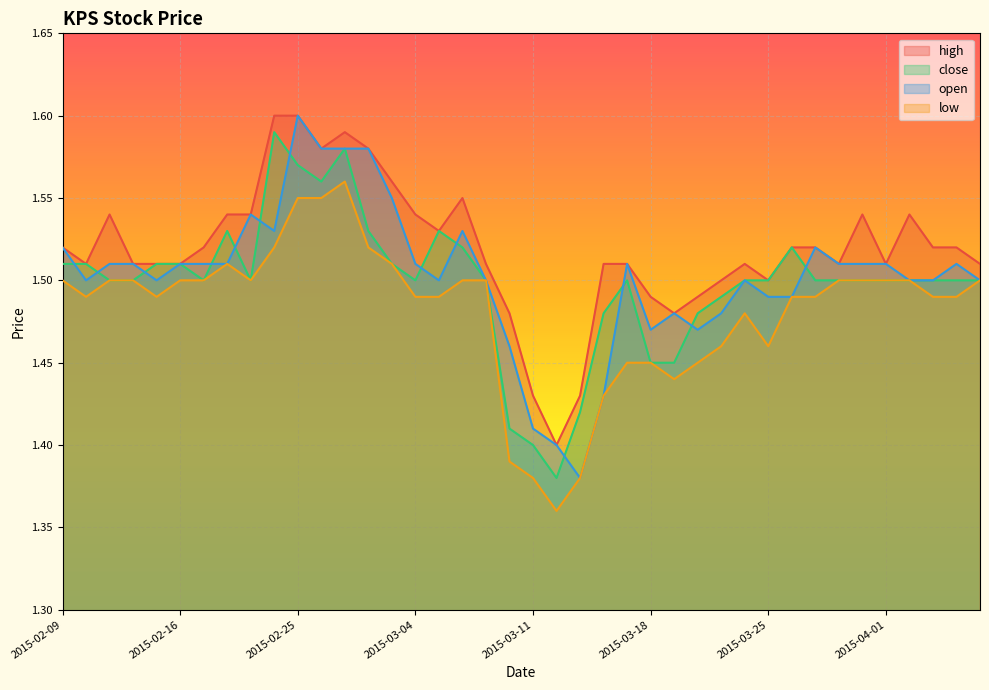

The close series shows 1.5 at 2015-03-23. True or false?

True